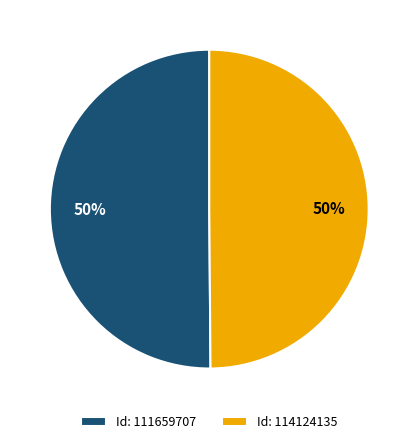

Is it true that Id: 111659707 is 56% of the pie?

False